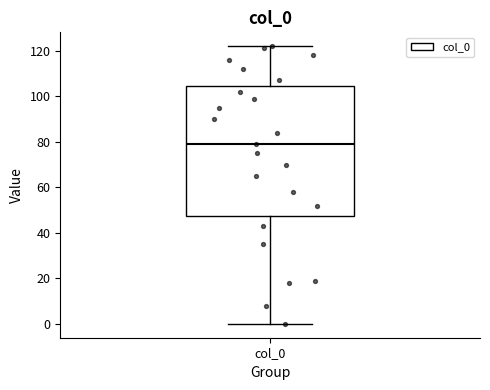

Transcribe this box plot: give where the median line is, the range the box spans, and where the two whiskers end, as read against the y-axis. The values are not printed on the chart, so give them approximately, as read against the axis.

median 80, box 48 to 104, whiskers 0 to 122